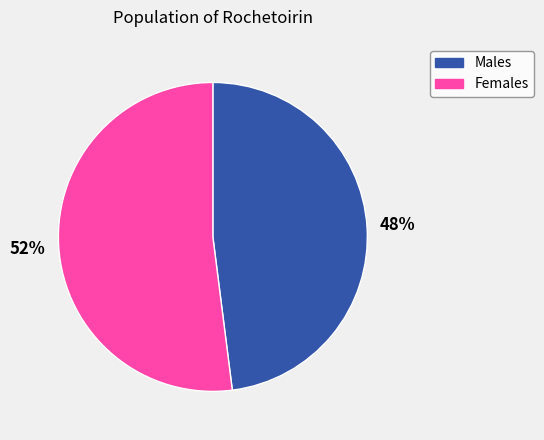

To the nearest percent, what is the average slice percentage?

50%